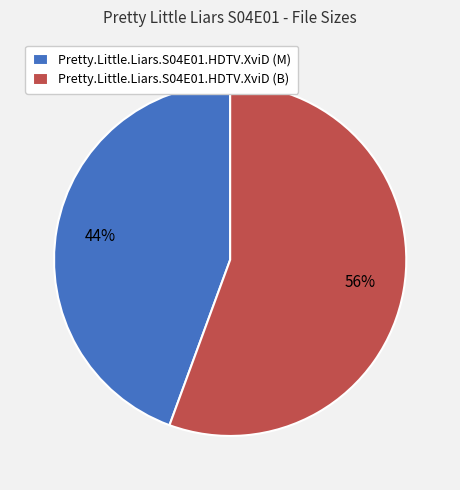

What is the majority slice?

Pretty.Little.Liars.S04E01.HDTV.XviD (B)